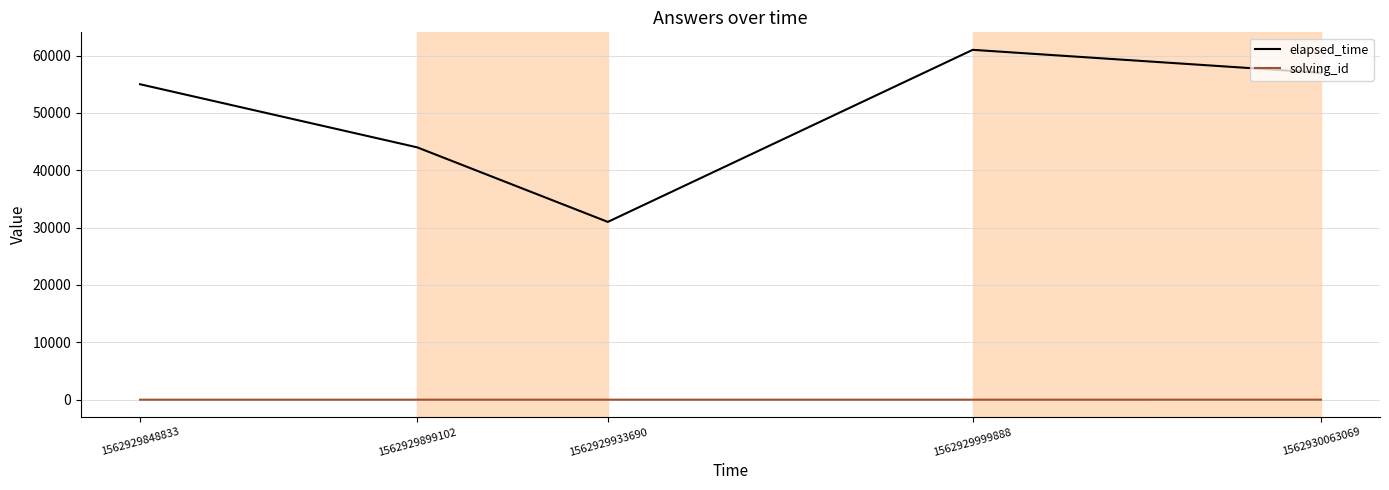

List the series in order of their overall mean, highest first.

elapsed_time, solving_id